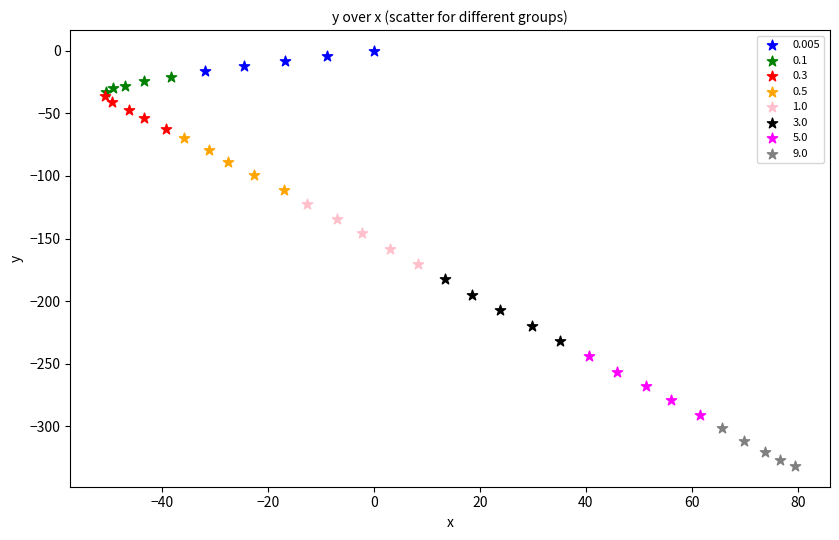

Which series reaches the maximum Y coordinate?

0.005